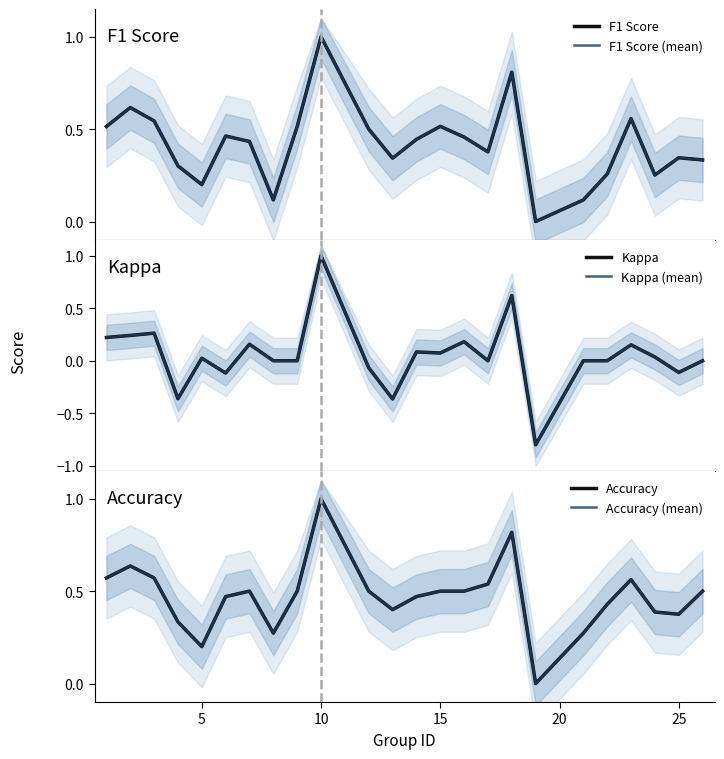

The value of Kappa at 20 is 0.0. True or false?

False